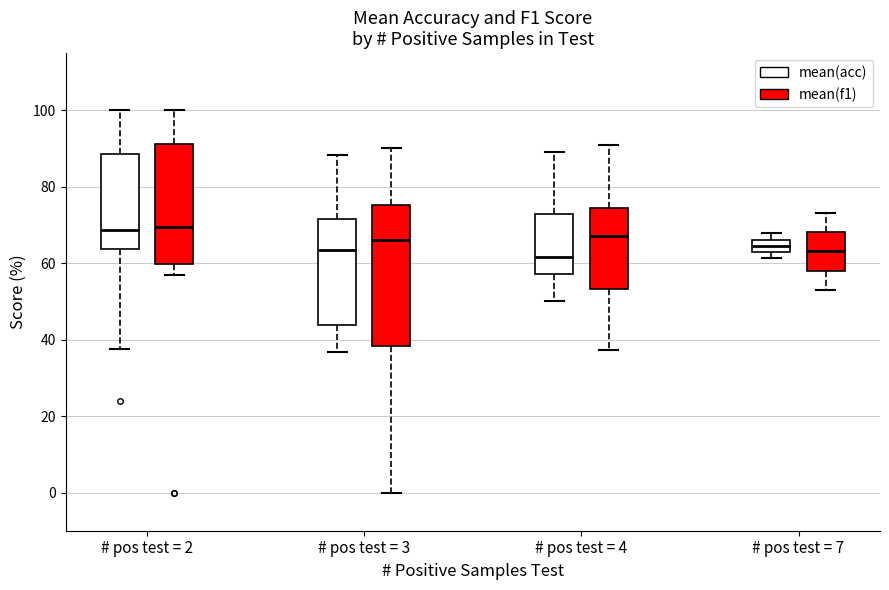

Where does the upper whisker of the box for # pos test = 4 (mean(acc)) end on the y-axis? The values are not printed on the chart, so give them approximately, as read against the axis.

90